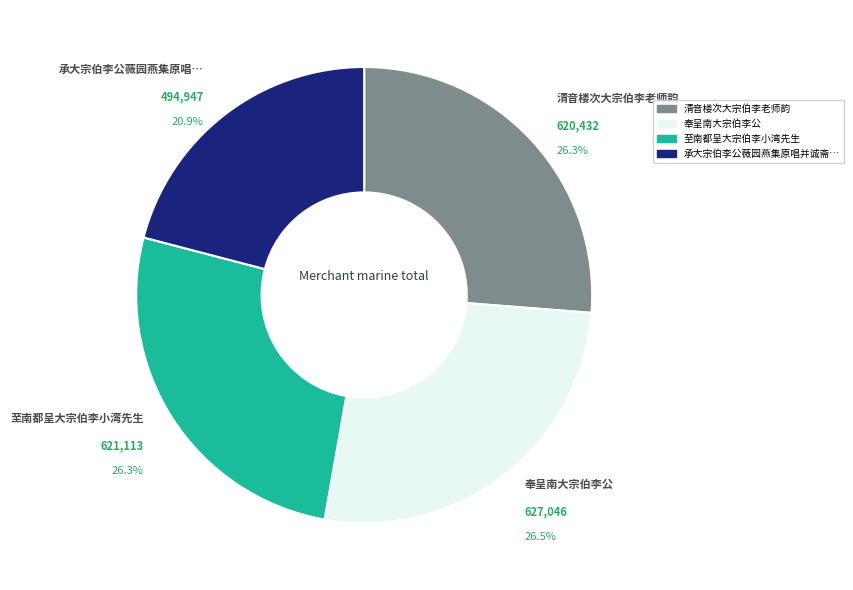

Is there a majority slice in this chart?

No